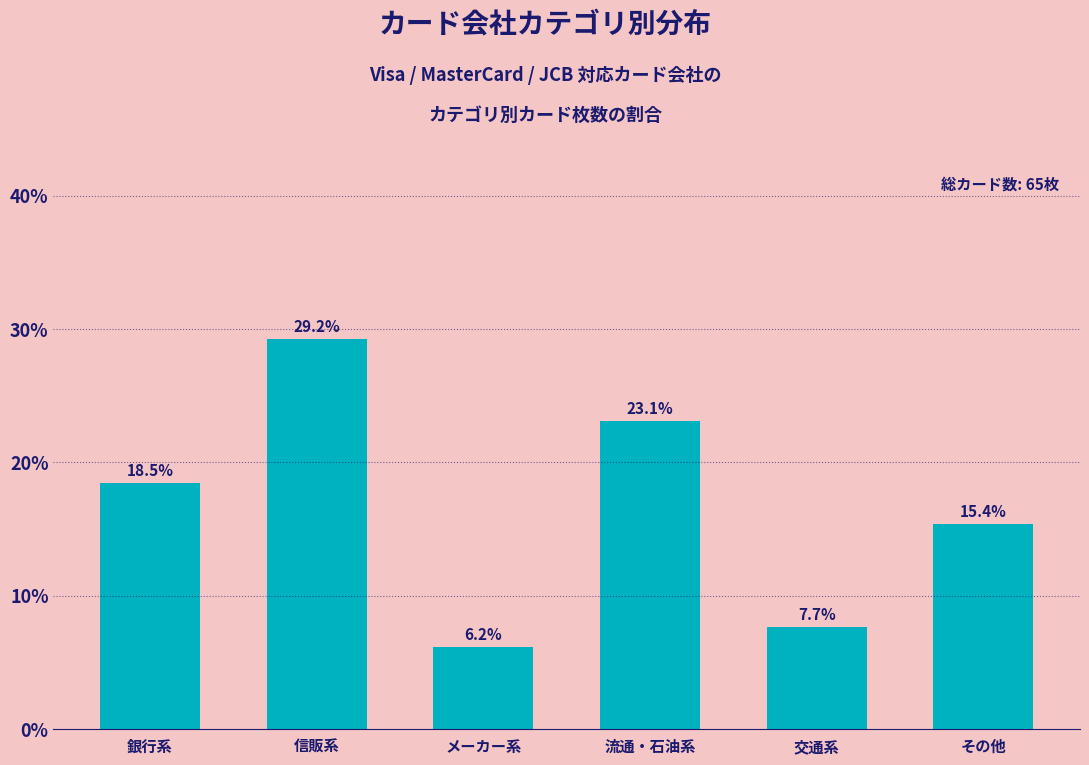

Reading right to left, what are all the values shown in this chart?

その他=15.4	交通系=7.7	流通・石油系=23.1	メーカー系=6.2	信販系=29.2	銀行系=18.5